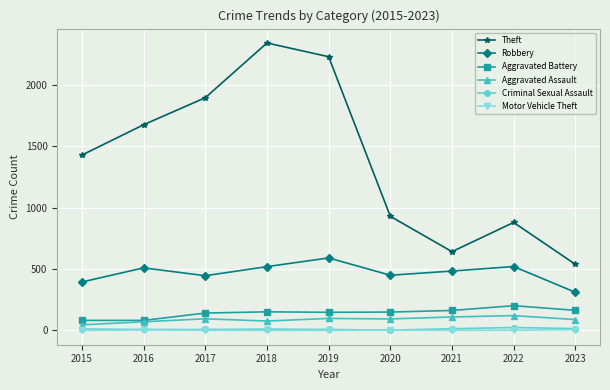

What is the sum of the Criminal Sexual Assault values at 2016 and 2021?

22